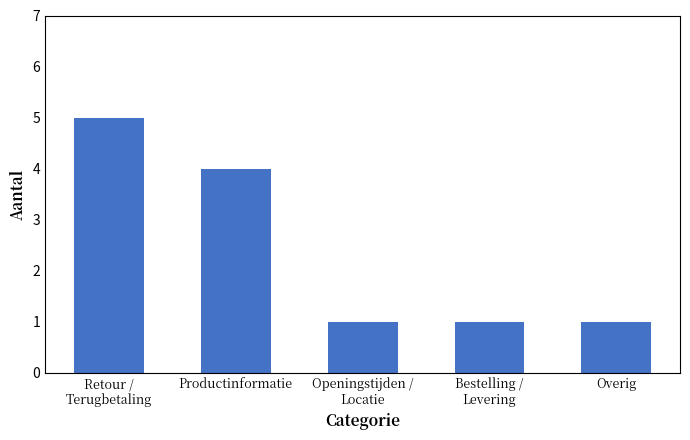

What is the smallest value displayed?

1